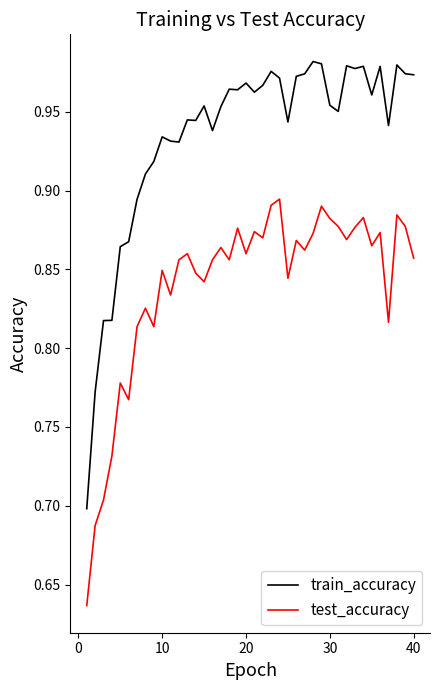

Which series has the widest spread of values?

train_accuracy